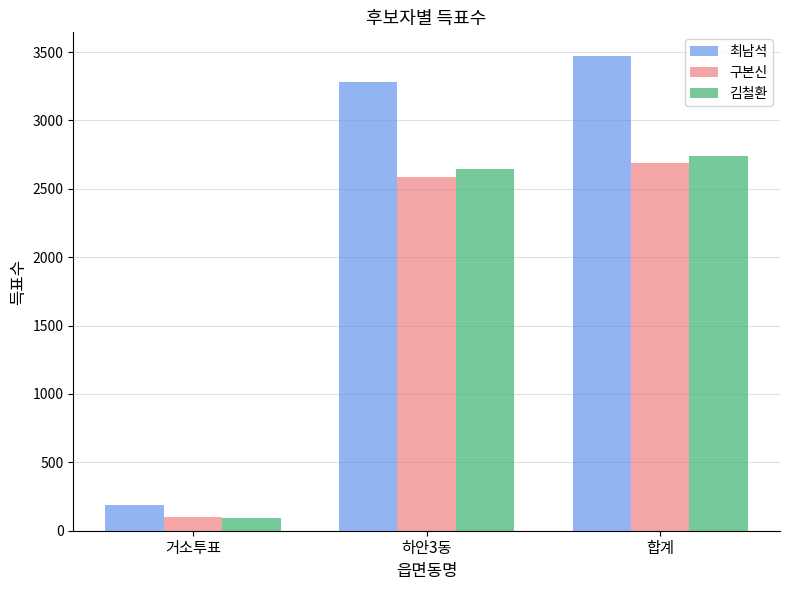

What is the difference between the highest and lowest values at 하안3동?

693